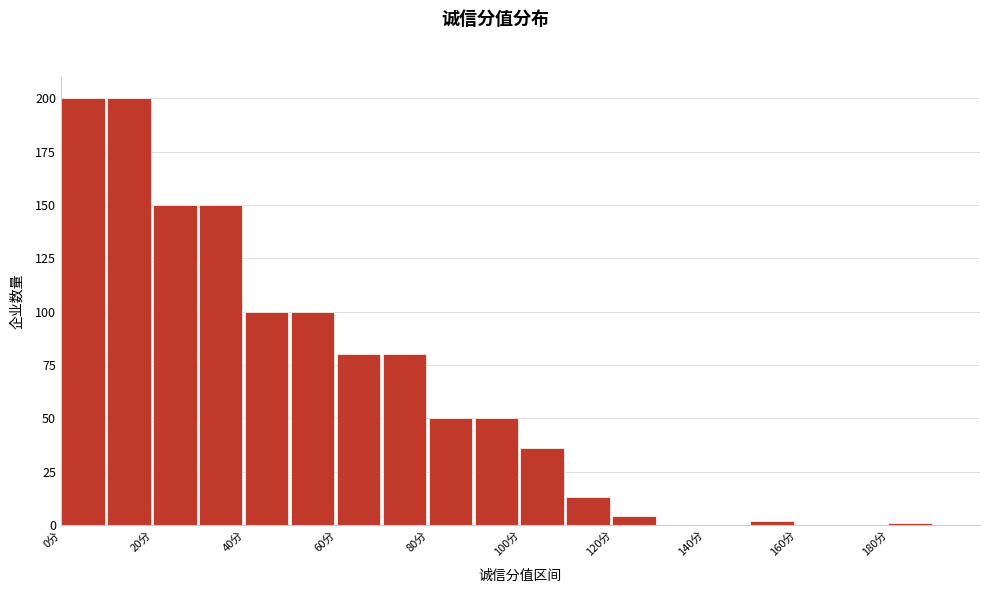

Reading left to right, list every bar in this chart as the range it spans on the x-axis followed by its height. The values are not printed on the chart, so give them approximately, as read against the axis.

0 to 10: 200
10 to 20: 200
20 to 30: 150
30 to 40: 150
40 to 50: 100
50 to 60: 100
60 to 70: 80
70 to 80: 80
80 to 90: 50
90 to 100: 50
100 to 110: 35
110 to 120: 15
120 to 130: under 5
130 to 140: 0
140 to 150: 0
150 to 160: under 5
160 to 170: 0
170 to 180: 0
180 to 190: under 5